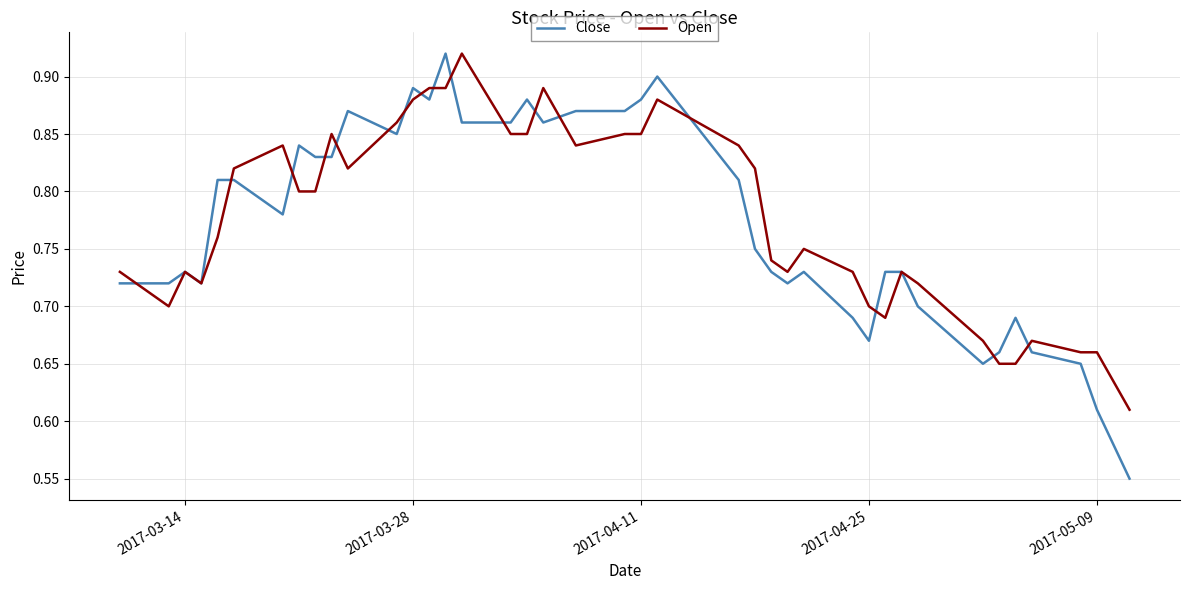

Which series has the widest spread of values?

Close